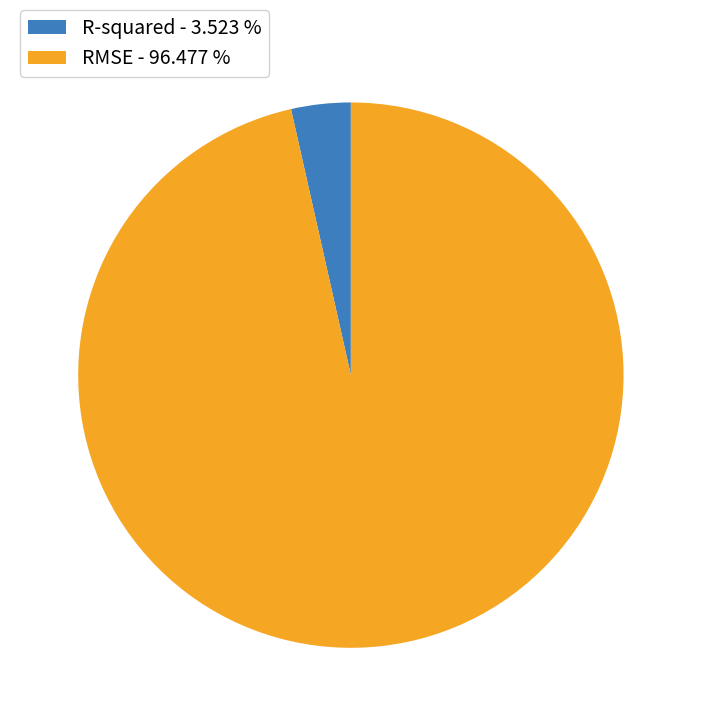

Is there a majority slice in this chart?

Yes